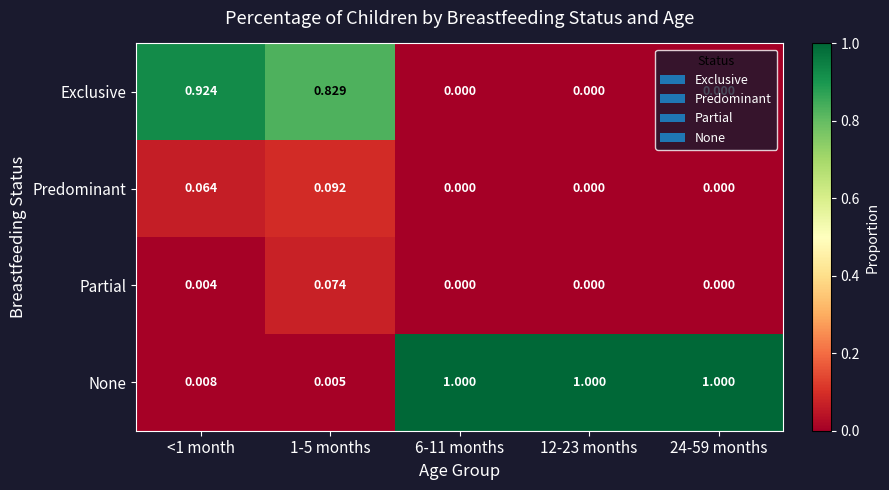

Which series has the largest range (max minus min)?

None